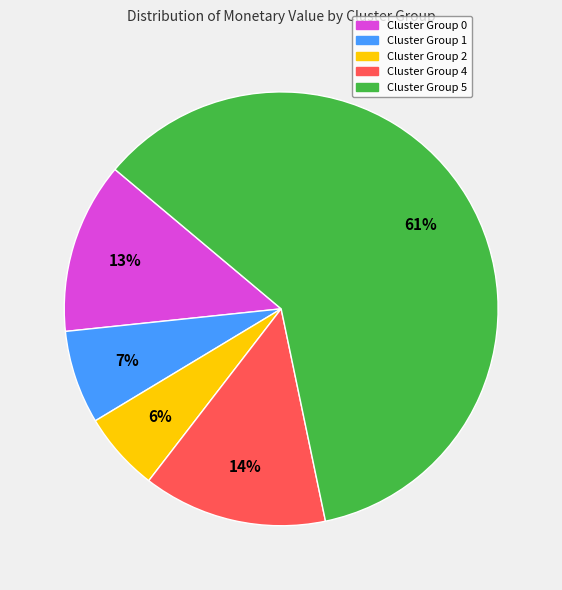

Does any single category account for the majority?

Yes